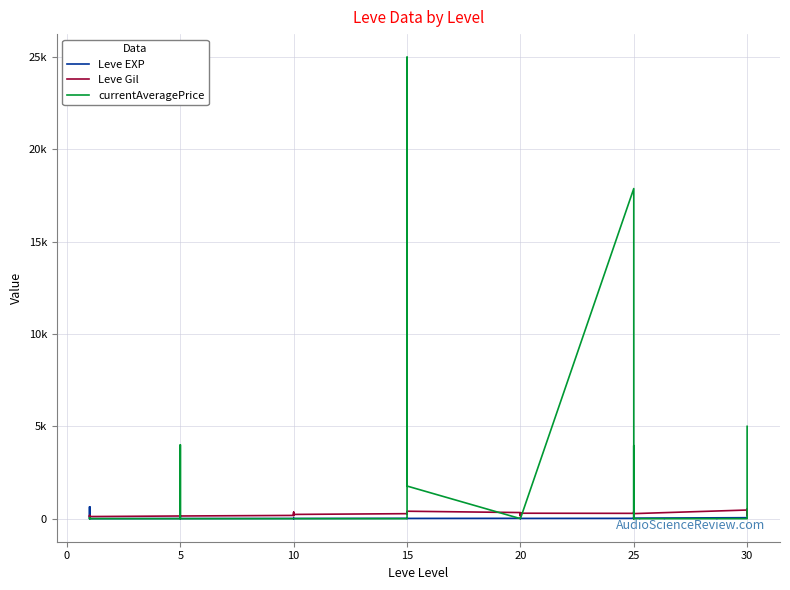

What is the total value across all series at 20?

347